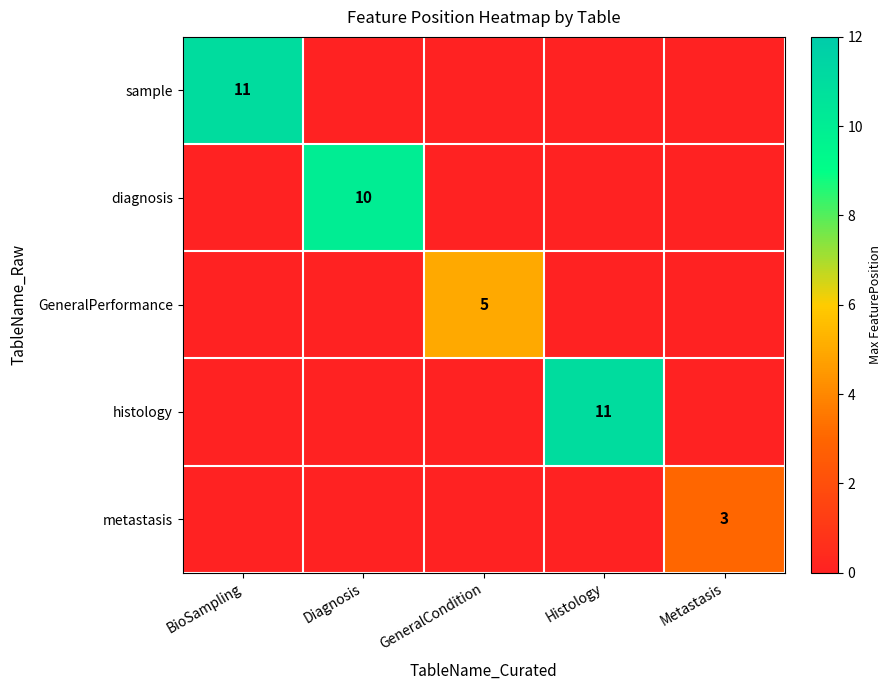

True or false: sample has a value of 11 at BioSampling.

True